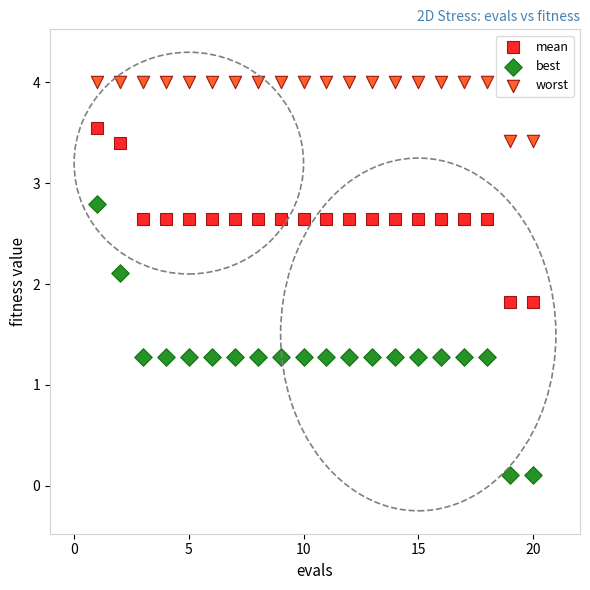

What is the X range (max minus min) for the scatter plot?

19.0